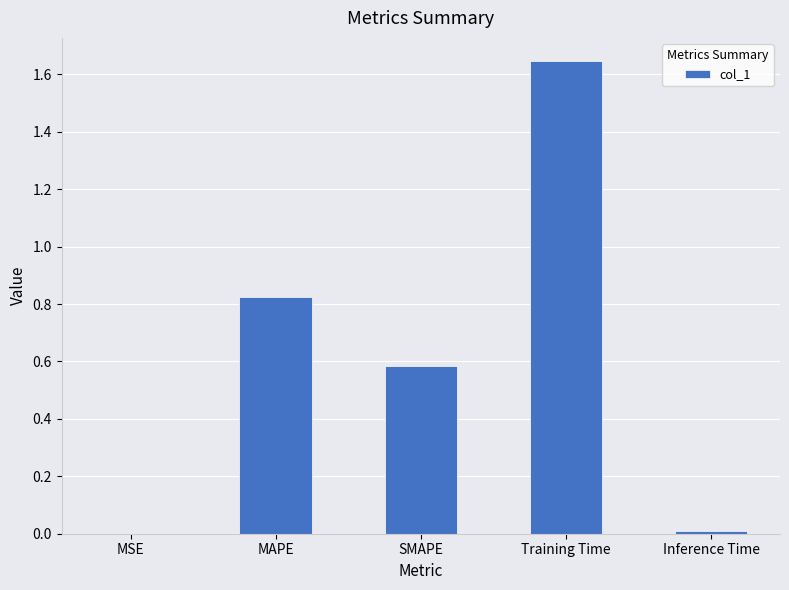

True or false: the data shows 0.6 at SMAPE.

True